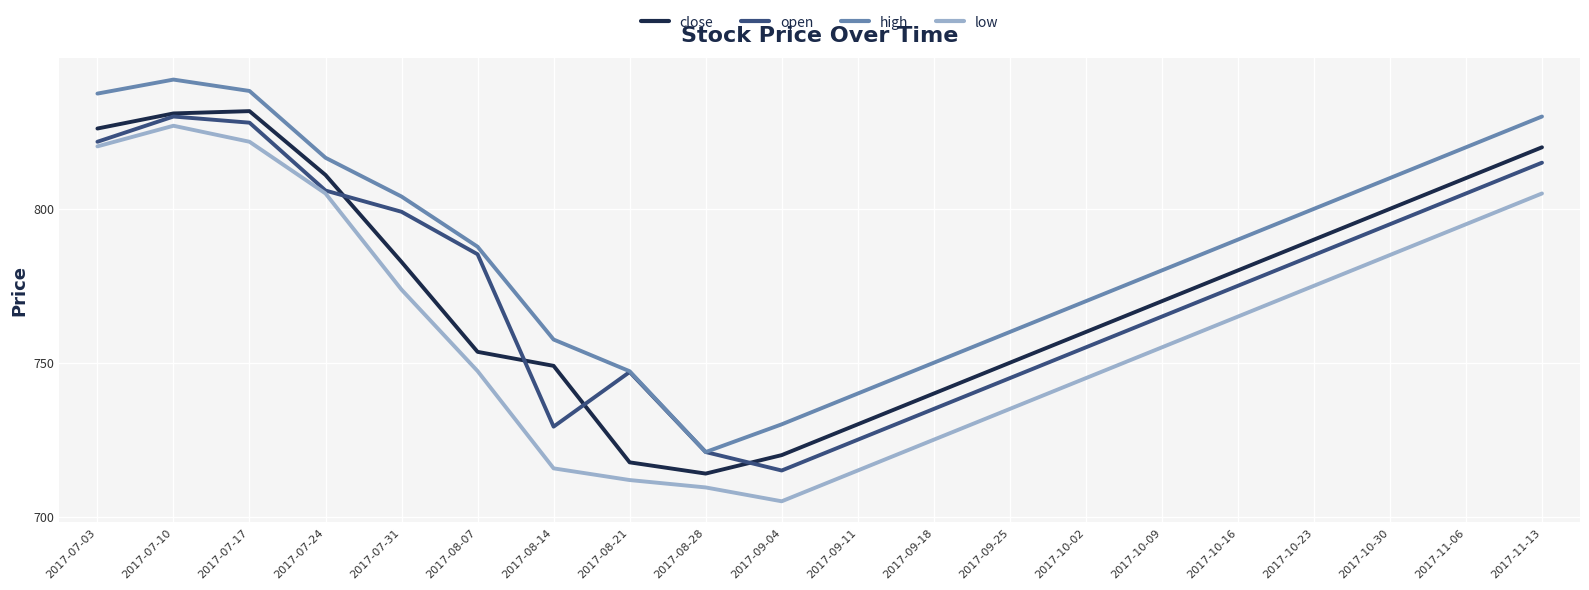

At 2017-10-02, list the series in order from smallest to largest.

low, open, close, high